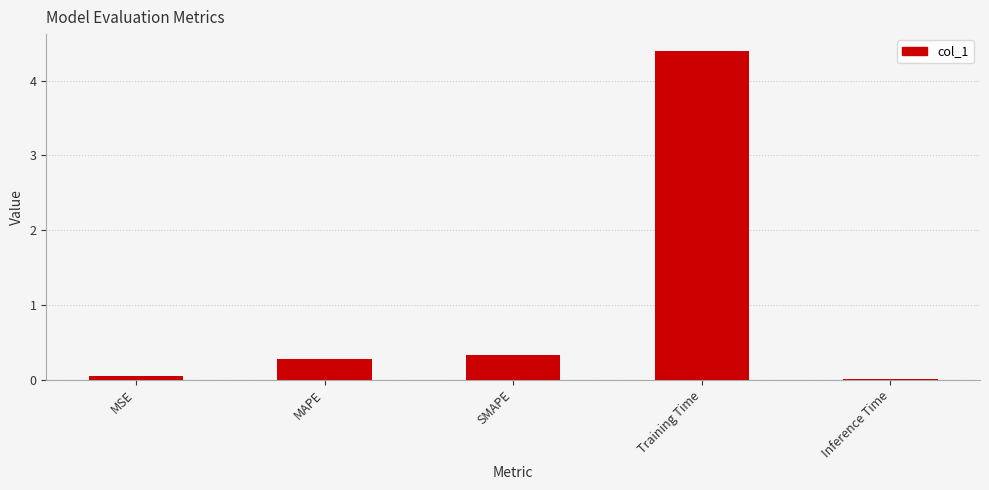

What is the sum of all values?

5.1